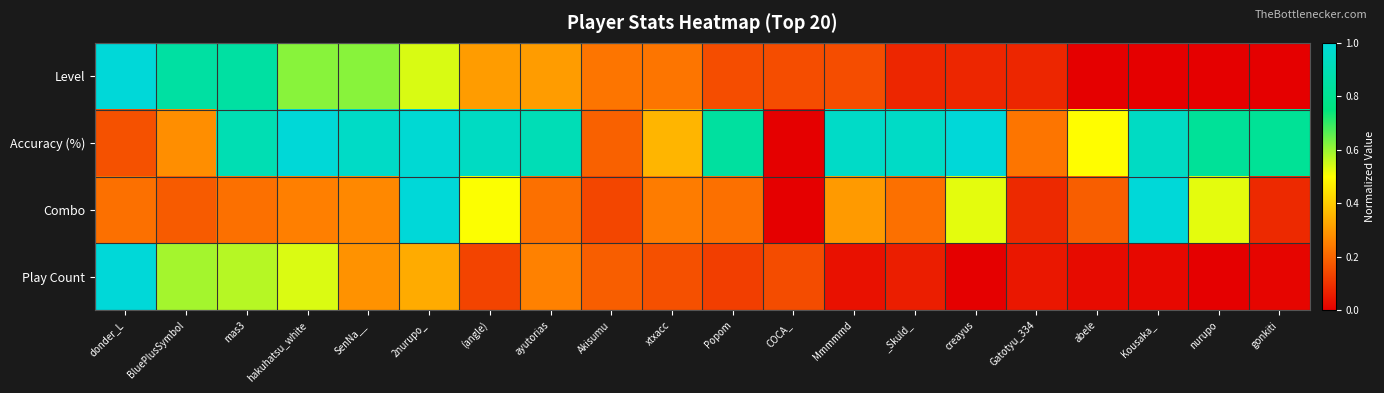

How many distinct data groups are displayed?

4